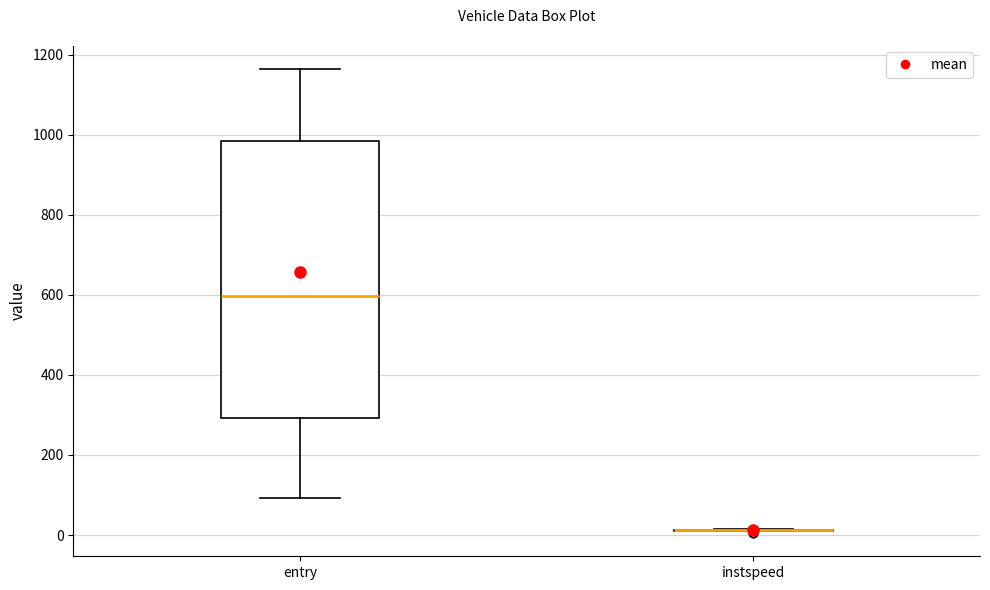

Reading left to right, transcribe this box plot: for each box, give where its median line is, the range the box spans, and where its two whiskers end, as read against the y-axis. The values are not printed on the chart, so give them approximately, as read against the axis.

entry: median 600, box 300 to 980, whiskers 100 to 1160
instspeed: box collapsed to a line at 20, whiskers 20 to 20